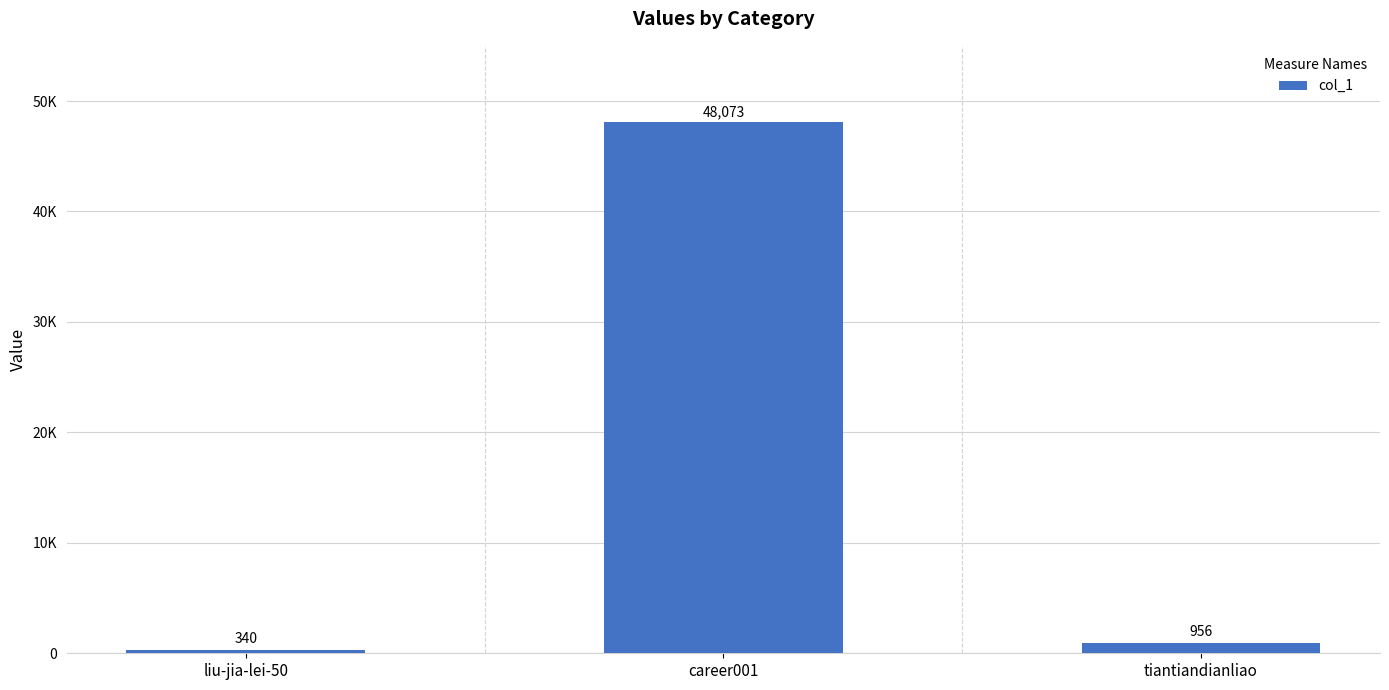

What is the difference between the maximum and minimum values?

47733